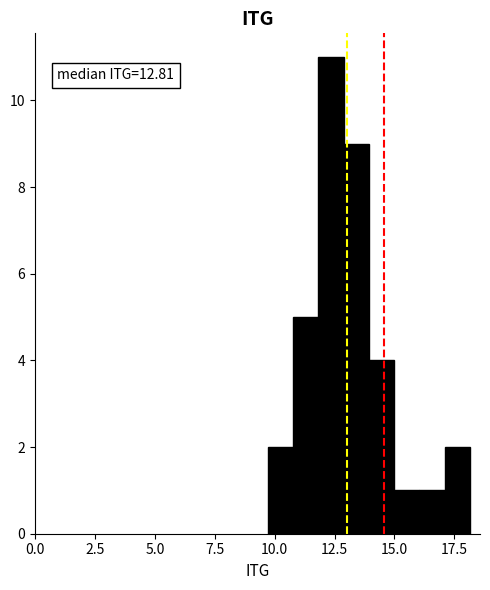

Read against the x-axis, roughly where is the centre of the tallest bar?

12.5